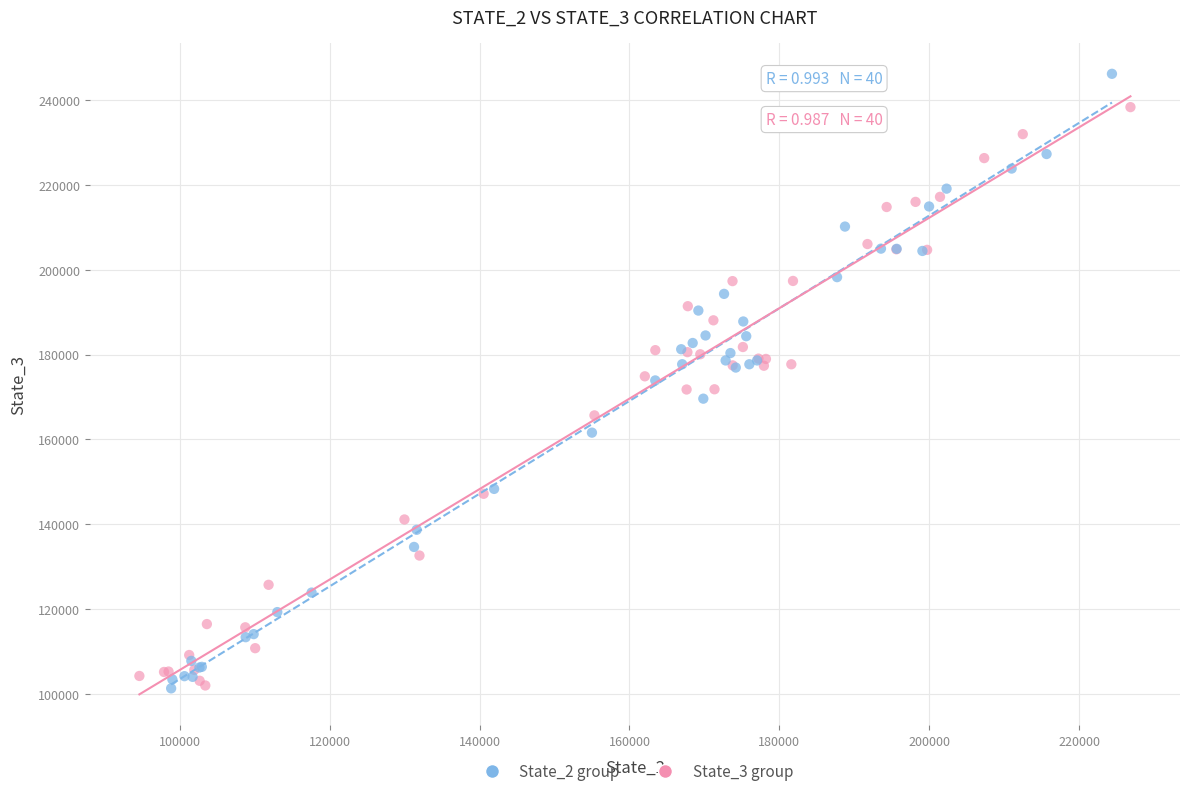

Which series has the widest spread of Y values?

State_2 group